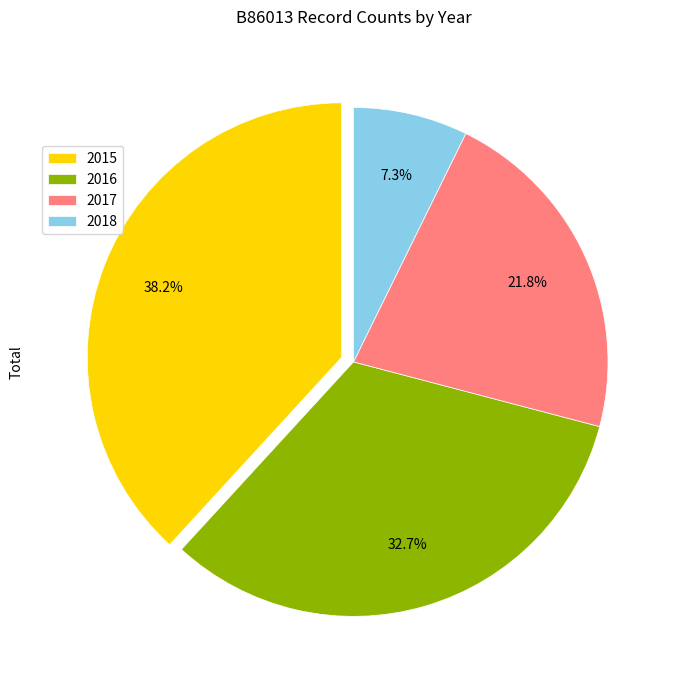

What percentage do 2016 and 2017 together represent?

54.5%